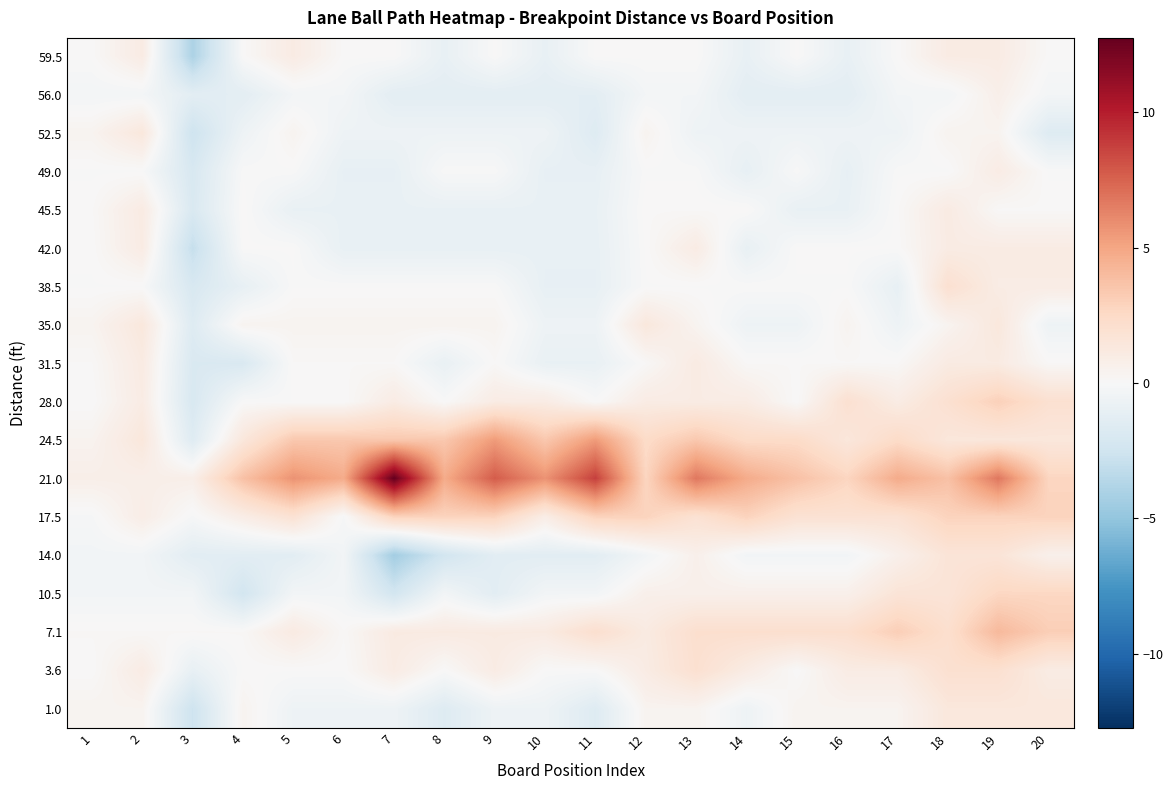

At 7, list the series in order from largest to smallest.

21.0, 24.5, 17.5, 7.1, 3.6, 28.0, 35.0, 31.5, 59.5, 38.5, 52.5, 1.0, 45.5, 42.0, 49.0, 56.0, 10.5, 14.0